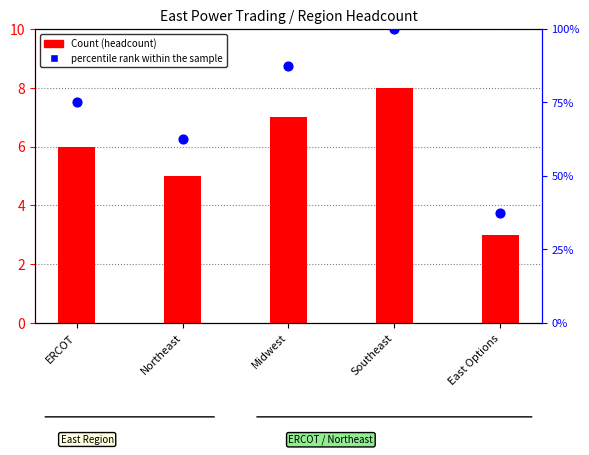

What are all the series names shown in the legend?

Count, percentile rank within the sample